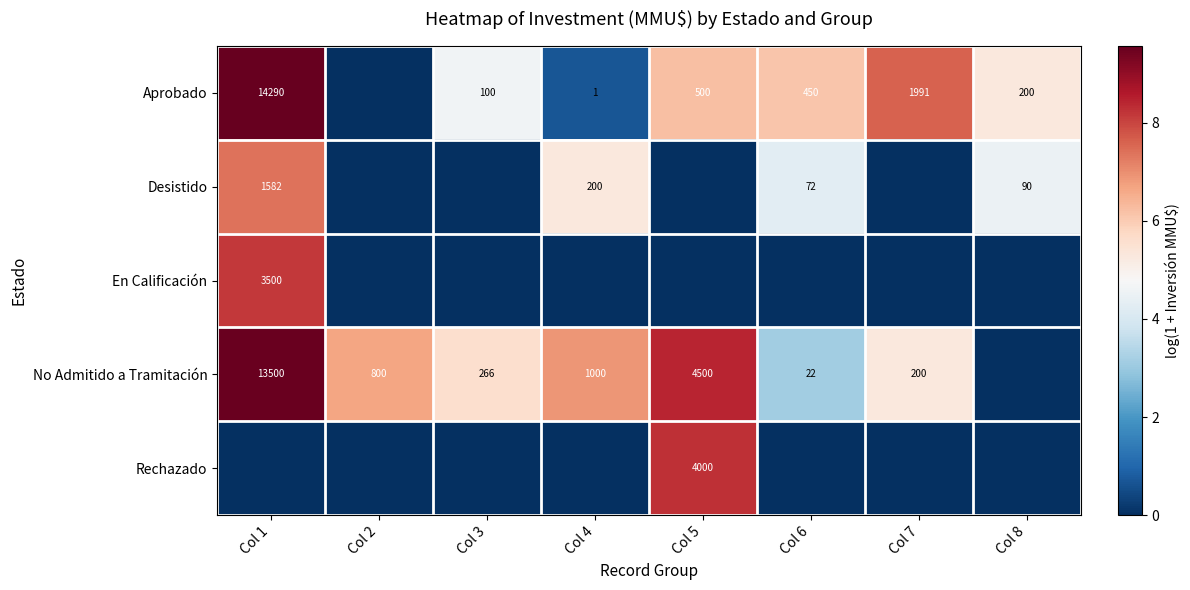

True or false: No Admitido a Tramitación has a value of 7686 at Col 5.

False